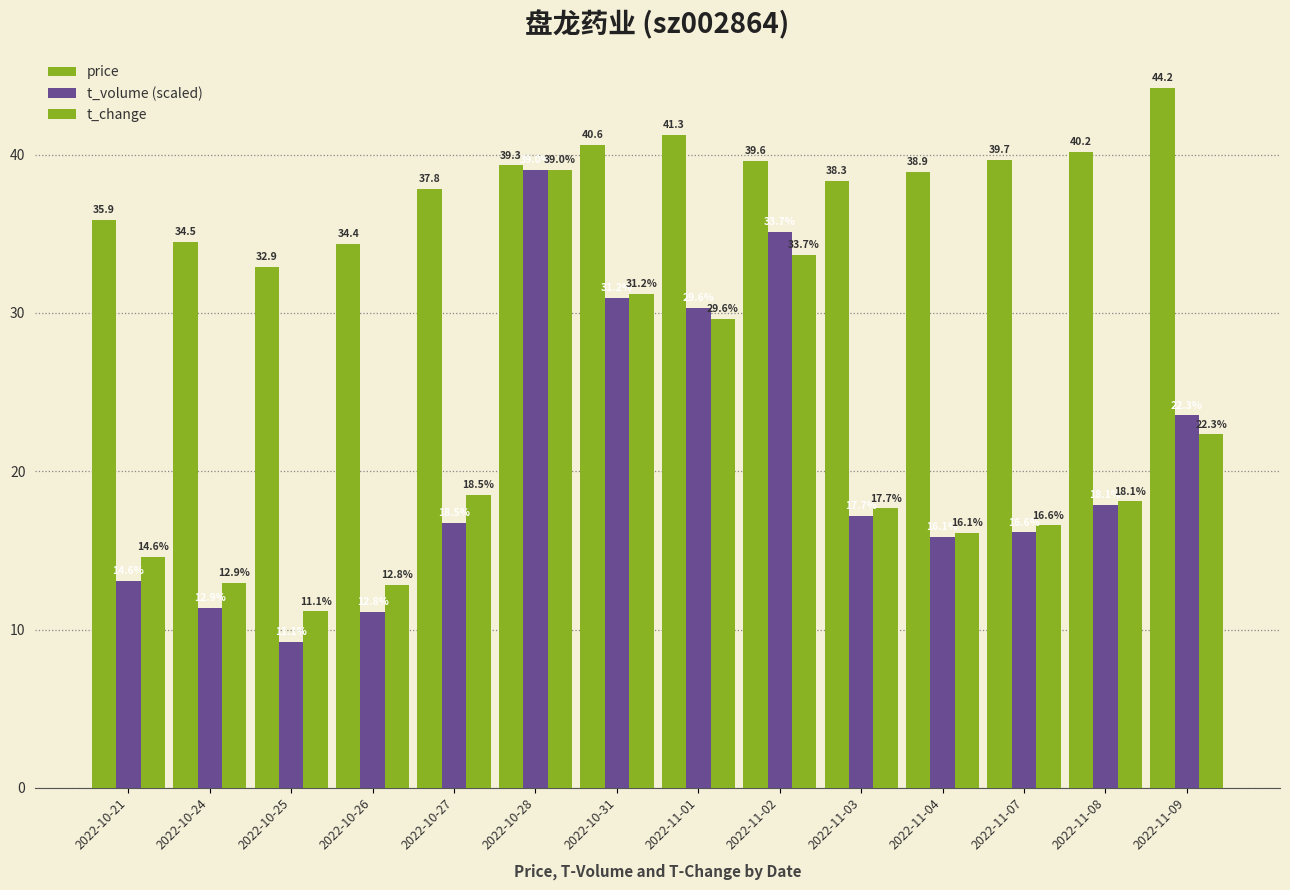

Reading left to right, list all the values displayed in this chart.

price: 35.9	34.5	32.9	34.4	37.8	39.3	40.6	41.3	39.6	38.3	38.9	39.7	40.2	44.2
t_volume (scaled): 13.1	11.4	9.2	11.1	16.7	39.0	30.9	30.3	35.1	17.2	15.8	16.1	17.9	23.5
t_change: 14.6	12.9	11.1	12.8	18.5	39.0	31.2	29.6	33.7	17.7	16.1	16.6	18.1	22.3